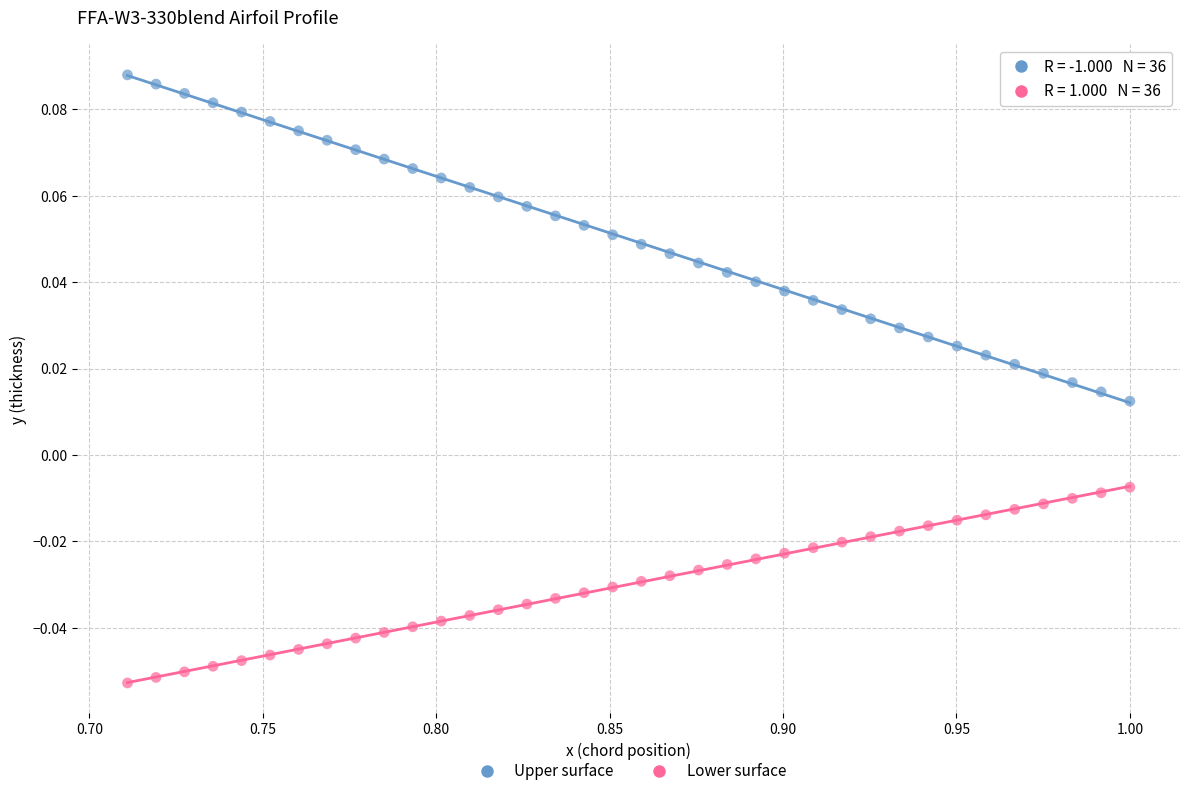

How many points are shown in the scatter plot?

72